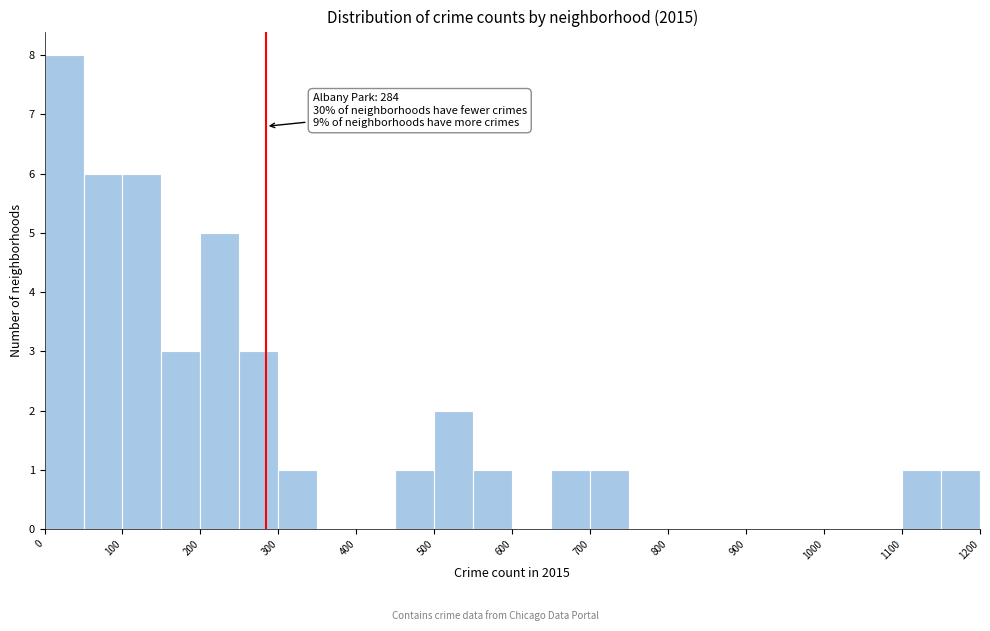

Which range on the x-axis has the tallest bar?

0 to 50